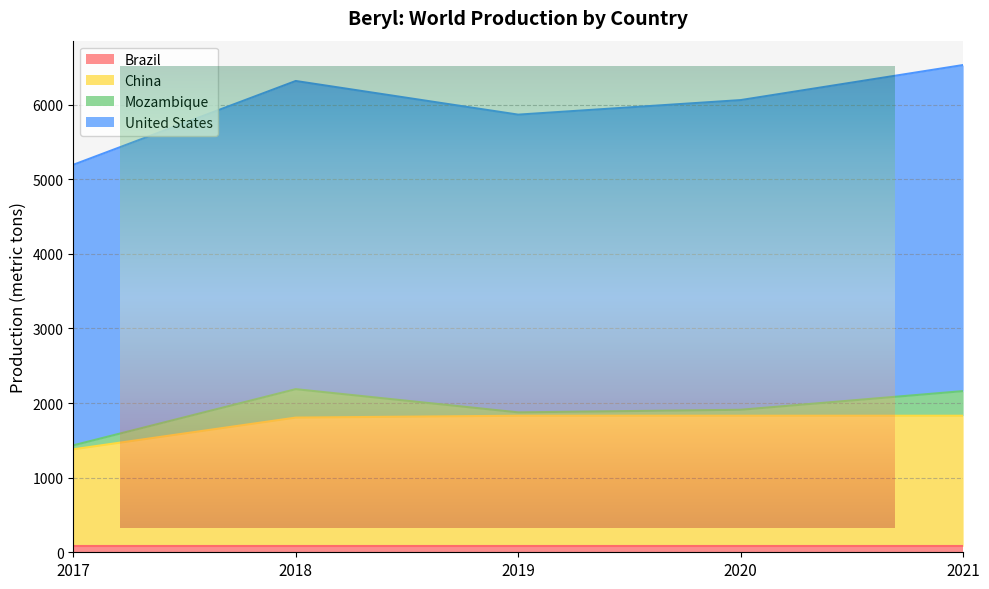

Which series has the largest total across all categories?

United States